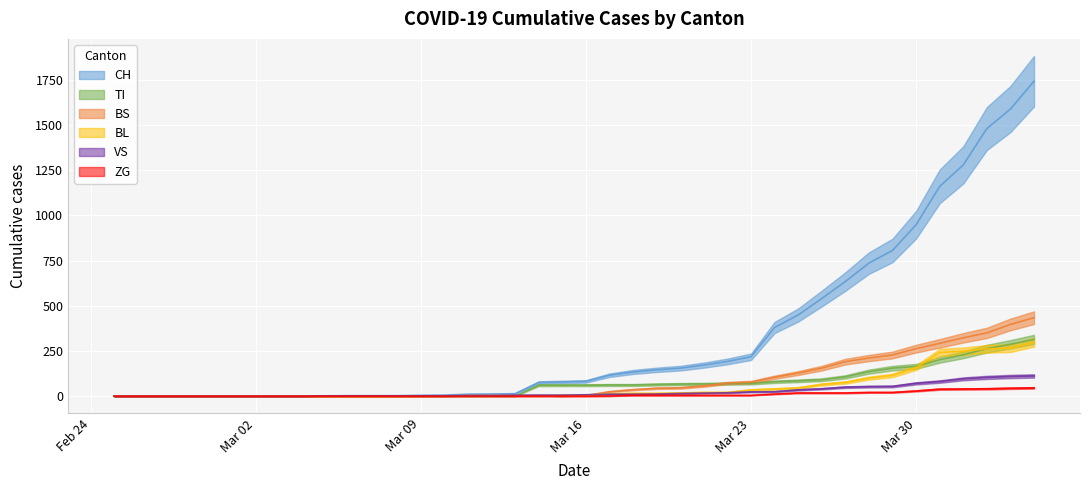

Which series has the largest range (max minus min)?

CH